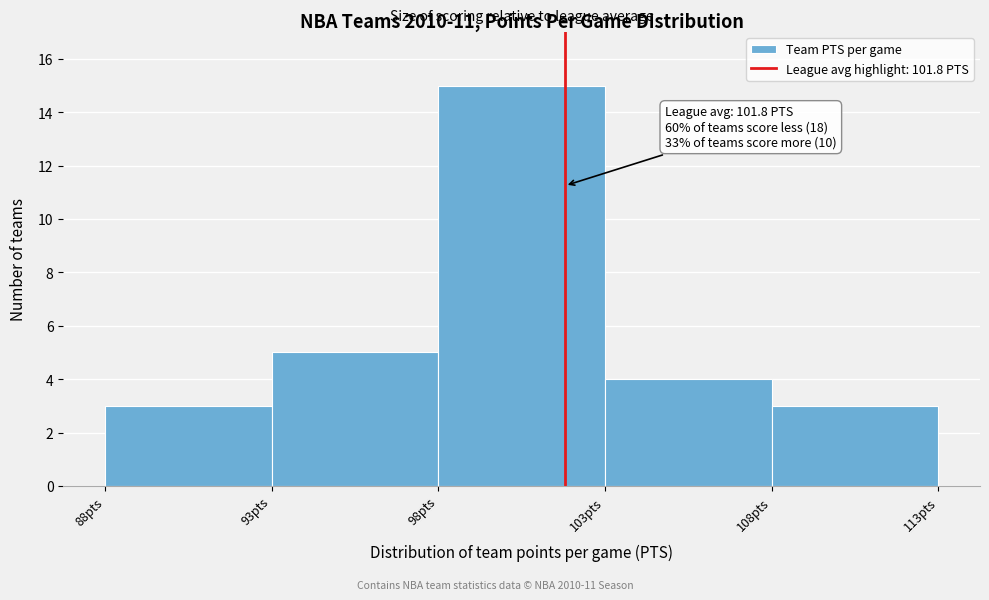

Over which range of the x-axis is the bar tallest?

98 to 103